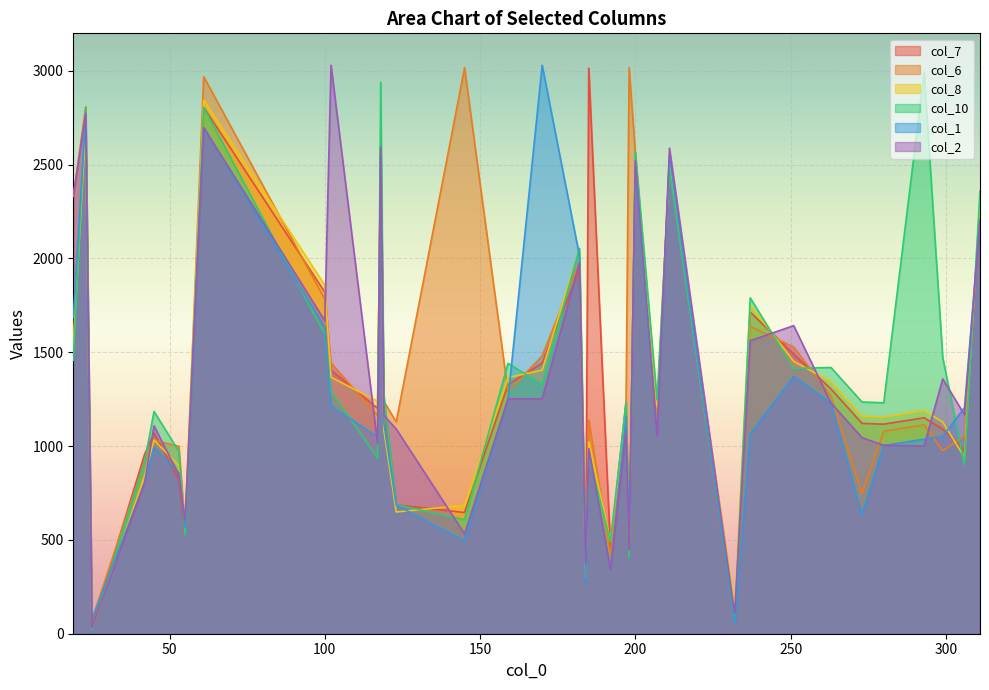

Reading left to right, what are all the values shown in this chart?

col_7: 1571	2733	37	958	1070	820	530	2806	1820	1405	1201	2592	1240	687	646	1327	1443	1940	304	3014	453	1235	444	2527	1170	2511	30	1714	1490	1305	1121	1117	1151	1090	978	2247
col_6: 2330	2808	74	920	1031	999	568	2969	1782	1443	1163	2593	1239	1129	3016	1289	1481	1978	303	1139	415	1197	3017	2564	1132	2510	36	1638	1528	1267	746	1079	1113	976	1054	2246
col_8: 1533	2695	26	843	1032	896	604	2844	1858	1367	1239	2596	1087	649	684	1365	1405	2053	300	1023	492	1196	442	2529	1208	2512	142	1752	1452	1343	1159	1155	1189	1128	940	2322
col_10: 1457	2806	24	919	1185	972	527	2805	1596	1291	937	2939	1277	688	608	1441	1329	2054	452	947	491	1234	403	2568	1246	2476	65	1790	1414	1419	1235	1231	2992	1472	902	2360
col_1: 1685	2769	76	805	993	858	567	2695	1634	1213	1049	2557	1125	686	494	1251	3030	2015	262	985	341	1159	484	2485	1056	2547	38	1065	1372	1229	633	1003	1037	1052	1205	2206
col_2: 2332	2774	32	806	1108	847	605	2698	1668	3030	1013	2594	1164	1091	532	1252	1252	1977	377	987	342	1082	445	2523	1055	2588	108	1562	1642	1230	1045	1004	1001	1358	1167	2207